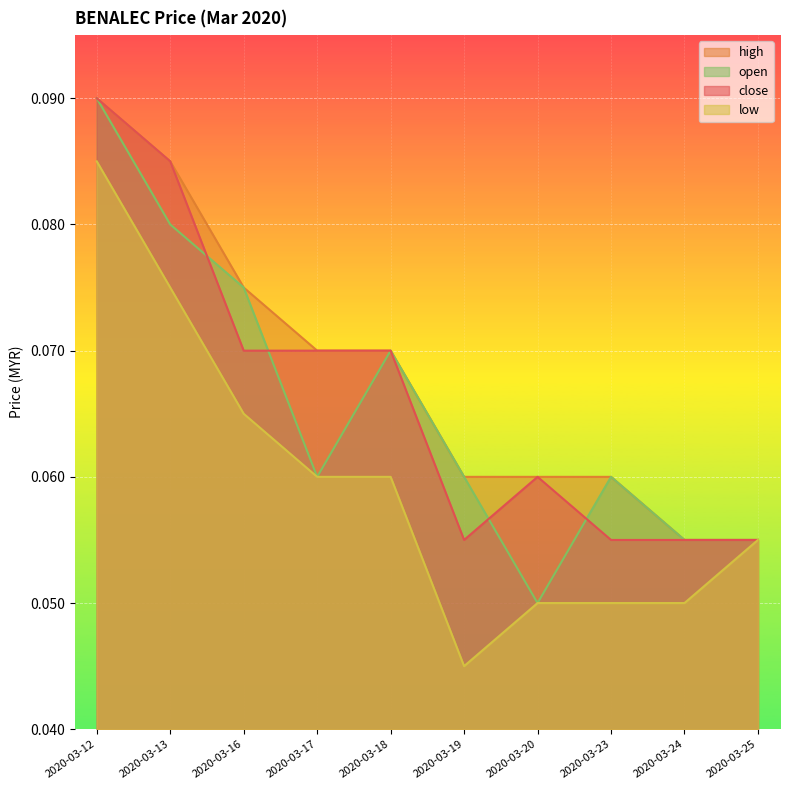

Which series changed the most between 2020-03-20 and 2020-03-24?

close